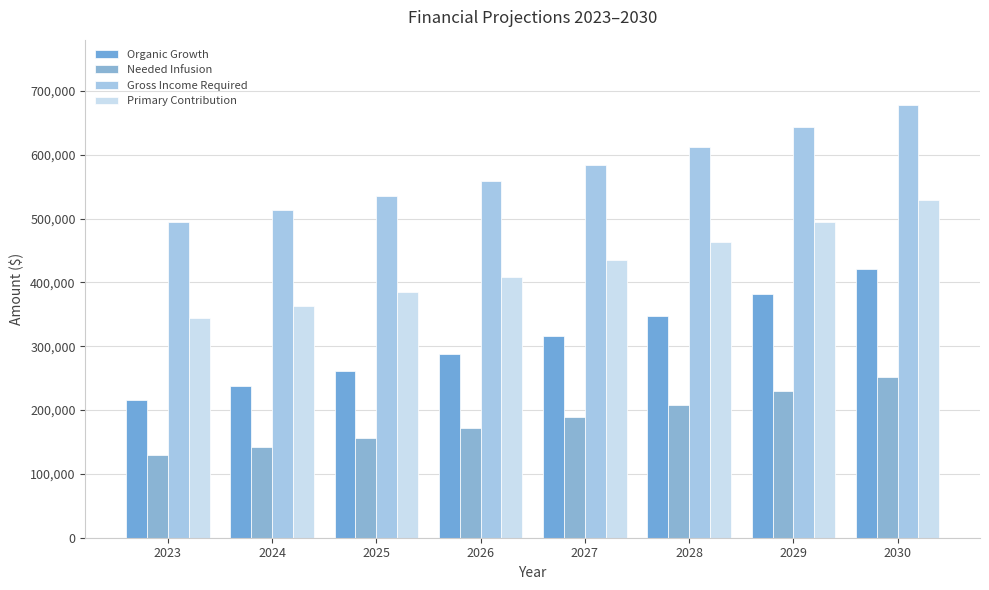

What is the value of the Gross Income Required bar at the 4th from the left?

558467.2